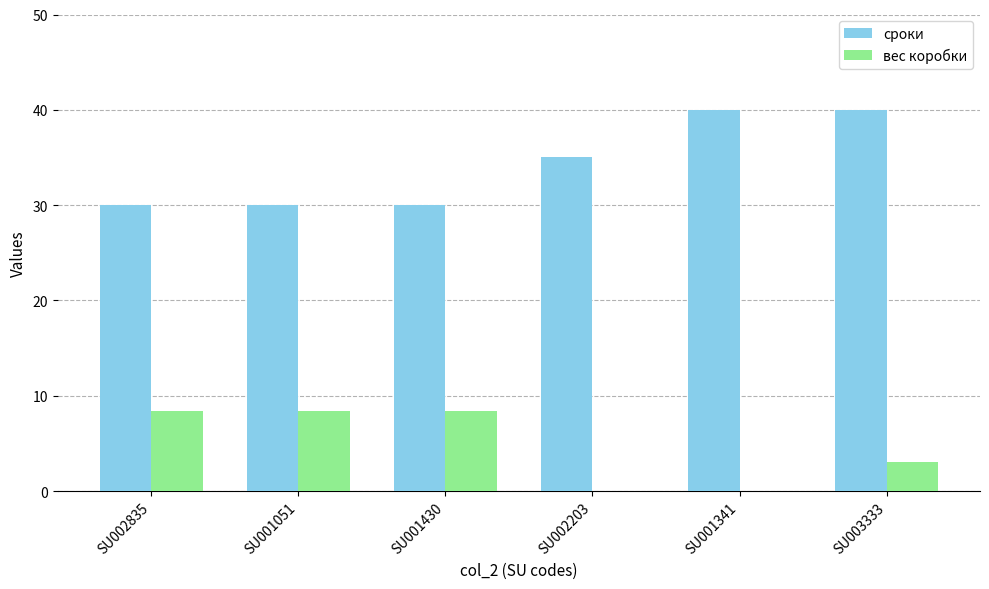

What are all the series names shown in the legend?

сроки, вес коробки